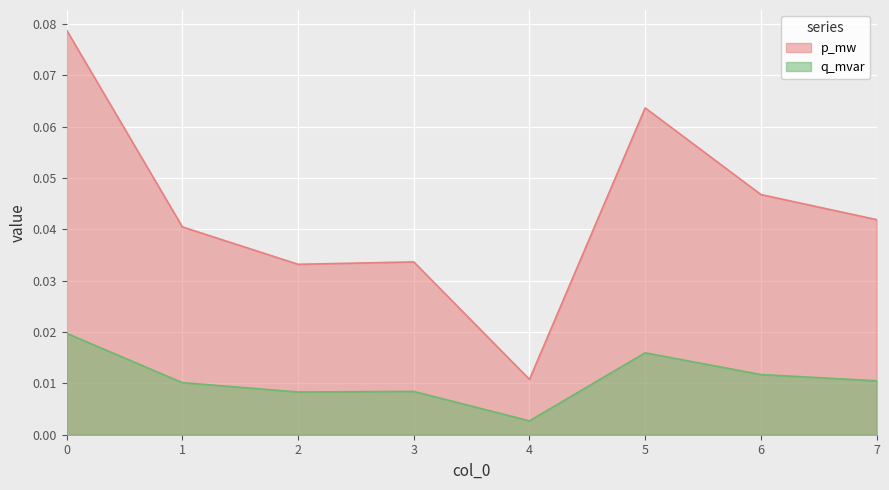

Reading left to right, what are all the values shown in this chart?

p_mw: 0.1	0.0	0.0	0.0	0.0	0.1	0.0	0.0
q_mvar: 0.0	0.0	0.0	0.0	0.0	0.0	0.0	0.0